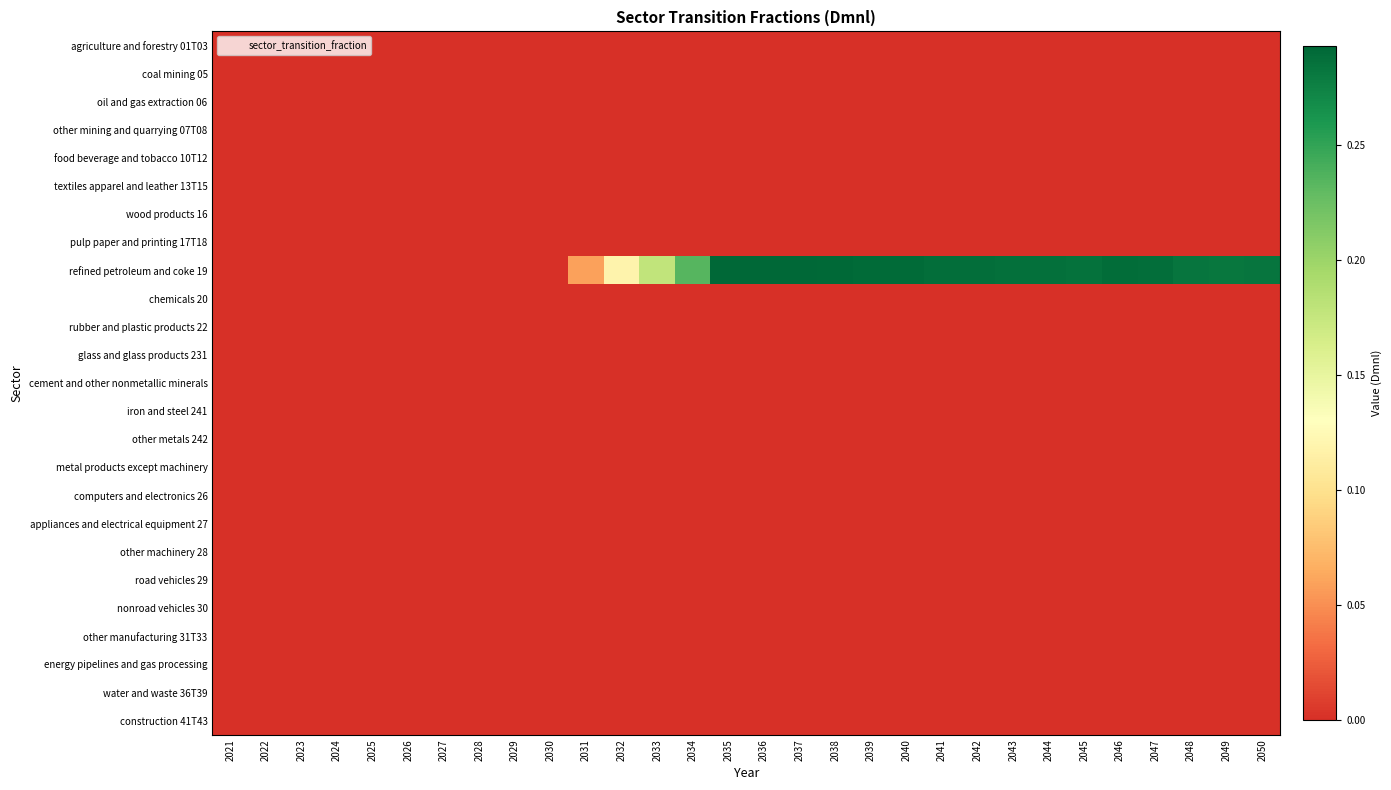

Reading left to right, what are all the values shown in this chart?

agriculture and forestry 01T03: 2021=0.0	2022=0.0	2023=0.0	2024=0.0	2025=0.0	2026=0.0	2027=0.0	2028=0.0	2029=0.0	2030=0.0	2031=0.0	2032=0.0	2033=0.0	2034=0.0	2035=0.0	2036=0.0	2037=0.0	2038=0.0	2039=0.0	2040=0.0	2041=0.0	2042=0.0	2043=0.0	2044=0.0	2045=0.0	2046=0.0	2047=0.0	2048=0.0	2049=0.0	2050=0.0
coal mining 05: 2021=0.0	2022=0.0	2023=0.0	2024=0.0	2025=0.0	2026=0.0	2027=0.0	2028=0.0	2029=0.0	2030=0.0	2031=0.0	2032=0.0	2033=0.0	2034=0.0	2035=0.0	2036=0.0	2037=0.0	2038=0.0	2039=0.0	2040=0.0	2041=0.0	2042=0.0	2043=0.0	2044=0.0	2045=0.0	2046=0.0	2047=0.0	2048=0.0	2049=0.0	2050=0.0
oil and gas extraction 06: 2021=0.0	2022=0.0	2023=0.0	2024=0.0	2025=0.0	2026=0.0	2027=0.0	2028=0.0	2029=0.0	2030=0.0	2031=0.0	2032=0.0	2033=0.0	2034=0.0	2035=0.0	2036=0.0	2037=0.0	2038=0.0	2039=0.0	2040=0.0	2041=0.0	2042=0.0	2043=0.0	2044=0.0	2045=0.0	2046=0.0	2047=0.0	2048=0.0	2049=0.0	2050=0.0
other mining and quarrying 07T08: 2021=0.0	2022=0.0	2023=0.0	2024=0.0	2025=0.0	2026=0.0	2027=0.0	2028=0.0	2029=0.0	2030=0.0	2031=0.0	2032=0.0	2033=0.0	2034=0.0	2035=0.0	2036=0.0	2037=0.0	2038=0.0	2039=0.0	2040=0.0	2041=0.0	2042=0.0	2043=0.0	2044=0.0	2045=0.0	2046=0.0	2047=0.0	2048=0.0	2049=0.0	2050=0.0
food beverage and tobacco 10T12: 2021=0.0	2022=0.0	2023=0.0	2024=0.0	2025=0.0	2026=0.0	2027=0.0	2028=0.0	2029=0.0	2030=0.0	2031=0.0	2032=0.0	2033=0.0	2034=0.0	2035=0.0	2036=0.0	2037=0.0	2038=0.0	2039=0.0	2040=0.0	2041=0.0	2042=0.0	2043=0.0	2044=0.0	2045=0.0	2046=0.0	2047=0.0	2048=0.0	2049=0.0	2050=0.0
textiles apparel and leather 13T15: 2021=0.0	2022=0.0	2023=0.0	2024=0.0	2025=0.0	2026=0.0	2027=0.0	2028=0.0	2029=0.0	2030=0.0	2031=0.0	2032=0.0	2033=0.0	2034=0.0	2035=0.0	2036=0.0	2037=0.0	2038=0.0	2039=0.0	2040=0.0	2041=0.0	2042=0.0	2043=0.0	2044=0.0	2045=0.0	2046=0.0	2047=0.0	2048=0.0	2049=0.0	2050=0.0
wood products 16: 2021=0.0	2022=0.0	2023=0.0	2024=0.0	2025=0.0	2026=0.0	2027=0.0	2028=0.0	2029=0.0	2030=0.0	2031=0.0	2032=0.0	2033=0.0	2034=0.0	2035=0.0	2036=0.0	2037=0.0	2038=0.0	2039=0.0	2040=0.0	2041=0.0	2042=0.0	2043=0.0	2044=0.0	2045=0.0	2046=0.0	2047=0.0	2048=0.0	2049=0.0	2050=0.0
pulp paper and printing 17T18: 2021=0.0	2022=0.0	2023=0.0	2024=0.0	2025=0.0	2026=0.0	2027=0.0	2028=0.0	2029=0.0	2030=0.0	2031=0.0	2032=0.0	2033=0.0	2034=0.0	2035=0.0	2036=0.0	2037=0.0	2038=0.0	2039=0.0	2040=0.0	2041=0.0	2042=0.0	2043=0.0	2044=0.0	2045=0.0	2046=0.0	2047=0.0	2048=0.0	2049=0.0	2050=0.0
refined petroleum and coke 19: 2021=0.0	2022=0.0	2023=0.0	2024=0.0	2025=0.0	2026=0.0	2027=0.0	2028=0.0	2029=0.0	2030=0.0	2031=0.1	2032=0.1	2033=0.2	2034=0.2	2035=0.3	2036=0.3	2037=0.3	2038=0.3	2039=0.3	2040=0.3	2041=0.3	2042=0.3	2043=0.3	2044=0.3	2045=0.3	2046=0.3	2047=0.3	2048=0.3	2049=0.3	2050=0.3
chemicals 20: 2021=0.0	2022=0.0	2023=0.0	2024=0.0	2025=0.0	2026=0.0	2027=0.0	2028=0.0	2029=0.0	2030=0.0	2031=0.0	2032=0.0	2033=0.0	2034=0.0	2035=0.0	2036=0.0	2037=0.0	2038=0.0	2039=0.0	2040=0.0	2041=0.0	2042=0.0	2043=0.0	2044=0.0	2045=0.0	2046=0.0	2047=0.0	2048=0.0	2049=0.0	2050=0.0
rubber and plastic products 22: 2021=0.0	2022=0.0	2023=0.0	2024=0.0	2025=0.0	2026=0.0	2027=0.0	2028=0.0	2029=0.0	2030=0.0	2031=0.0	2032=0.0	2033=0.0	2034=0.0	2035=0.0	2036=0.0	2037=0.0	2038=0.0	2039=0.0	2040=0.0	2041=0.0	2042=0.0	2043=0.0	2044=0.0	2045=0.0	2046=0.0	2047=0.0	2048=0.0	2049=0.0	2050=0.0
glass and glass products 231: 2021=0.0	2022=0.0	2023=0.0	2024=0.0	2025=0.0	2026=0.0	2027=0.0	2028=0.0	2029=0.0	2030=0.0	2031=0.0	2032=0.0	2033=0.0	2034=0.0	2035=0.0	2036=0.0	2037=0.0	2038=0.0	2039=0.0	2040=0.0	2041=0.0	2042=0.0	2043=0.0	2044=0.0	2045=0.0	2046=0.0	2047=0.0	2048=0.0	2049=0.0	2050=0.0
cement and other nonmetallic minerals: 2021=0.0	2022=0.0	2023=0.0	2024=0.0	2025=0.0	2026=0.0	2027=0.0	2028=0.0	2029=0.0	2030=0.0	2031=0.0	2032=0.0	2033=0.0	2034=0.0	2035=0.0	2036=0.0	2037=0.0	2038=0.0	2039=0.0	2040=0.0	2041=0.0	2042=0.0	2043=0.0	2044=0.0	2045=0.0	2046=0.0	2047=0.0	2048=0.0	2049=0.0	2050=0.0
iron and steel 241: 2021=0.0	2022=0.0	2023=0.0	2024=0.0	2025=0.0	2026=0.0	2027=0.0	2028=0.0	2029=0.0	2030=0.0	2031=0.0	2032=0.0	2033=0.0	2034=0.0	2035=0.0	2036=0.0	2037=0.0	2038=0.0	2039=0.0	2040=0.0	2041=0.0	2042=0.0	2043=0.0	2044=0.0	2045=0.0	2046=0.0	2047=0.0	2048=0.0	2049=0.0	2050=0.0
other metals 242: 2021=0.0	2022=0.0	2023=0.0	2024=0.0	2025=0.0	2026=0.0	2027=0.0	2028=0.0	2029=0.0	2030=0.0	2031=0.0	2032=0.0	2033=0.0	2034=0.0	2035=0.0	2036=0.0	2037=0.0	2038=0.0	2039=0.0	2040=0.0	2041=0.0	2042=0.0	2043=0.0	2044=0.0	2045=0.0	2046=0.0	2047=0.0	2048=0.0	2049=0.0	2050=0.0
metal products except machinery: 2021=0.0	2022=0.0	2023=0.0	2024=0.0	2025=0.0	2026=0.0	2027=0.0	2028=0.0	2029=0.0	2030=0.0	2031=0.0	2032=0.0	2033=0.0	2034=0.0	2035=0.0	2036=0.0	2037=0.0	2038=0.0	2039=0.0	2040=0.0	2041=0.0	2042=0.0	2043=0.0	2044=0.0	2045=0.0	2046=0.0	2047=0.0	2048=0.0	2049=0.0	2050=0.0
computers and electronics 26: 2021=0.0	2022=0.0	2023=0.0	2024=0.0	2025=0.0	2026=0.0	2027=0.0	2028=0.0	2029=0.0	2030=0.0	2031=0.0	2032=0.0	2033=0.0	2034=0.0	2035=0.0	2036=0.0	2037=0.0	2038=0.0	2039=0.0	2040=0.0	2041=0.0	2042=0.0	2043=0.0	2044=0.0	2045=0.0	2046=0.0	2047=0.0	2048=0.0	2049=0.0	2050=0.0
appliances and electrical equipment 27: 2021=0.0	2022=0.0	2023=0.0	2024=0.0	2025=0.0	2026=0.0	2027=0.0	2028=0.0	2029=0.0	2030=0.0	2031=0.0	2032=0.0	2033=0.0	2034=0.0	2035=0.0	2036=0.0	2037=0.0	2038=0.0	2039=0.0	2040=0.0	2041=0.0	2042=0.0	2043=0.0	2044=0.0	2045=0.0	2046=0.0	2047=0.0	2048=0.0	2049=0.0	2050=0.0
other machinery 28: 2021=0.0	2022=0.0	2023=0.0	2024=0.0	2025=0.0	2026=0.0	2027=0.0	2028=0.0	2029=0.0	2030=0.0	2031=0.0	2032=0.0	2033=0.0	2034=0.0	2035=0.0	2036=0.0	2037=0.0	2038=0.0	2039=0.0	2040=0.0	2041=0.0	2042=0.0	2043=0.0	2044=0.0	2045=0.0	2046=0.0	2047=0.0	2048=0.0	2049=0.0	2050=0.0
road vehicles 29: 2021=0.0	2022=0.0	2023=0.0	2024=0.0	2025=0.0	2026=0.0	2027=0.0	2028=0.0	2029=0.0	2030=0.0	2031=0.0	2032=0.0	2033=0.0	2034=0.0	2035=0.0	2036=0.0	2037=0.0	2038=0.0	2039=0.0	2040=0.0	2041=0.0	2042=0.0	2043=0.0	2044=0.0	2045=0.0	2046=0.0	2047=0.0	2048=0.0	2049=0.0	2050=0.0
nonroad vehicles 30: 2021=0.0	2022=0.0	2023=0.0	2024=0.0	2025=0.0	2026=0.0	2027=0.0	2028=0.0	2029=0.0	2030=0.0	2031=0.0	2032=0.0	2033=0.0	2034=0.0	2035=0.0	2036=0.0	2037=0.0	2038=0.0	2039=0.0	2040=0.0	2041=0.0	2042=0.0	2043=0.0	2044=0.0	2045=0.0	2046=0.0	2047=0.0	2048=0.0	2049=0.0	2050=0.0
other manufacturing 31T33: 2021=0.0	2022=0.0	2023=0.0	2024=0.0	2025=0.0	2026=0.0	2027=0.0	2028=0.0	2029=0.0	2030=0.0	2031=0.0	2032=0.0	2033=0.0	2034=0.0	2035=0.0	2036=0.0	2037=0.0	2038=0.0	2039=0.0	2040=0.0	2041=0.0	2042=0.0	2043=0.0	2044=0.0	2045=0.0	2046=0.0	2047=0.0	2048=0.0	2049=0.0	2050=0.0
energy pipelines and gas processing: 2021=0.0	2022=0.0	2023=0.0	2024=0.0	2025=0.0	2026=0.0	2027=0.0	2028=0.0	2029=0.0	2030=0.0	2031=0.0	2032=0.0	2033=0.0	2034=0.0	2035=0.0	2036=0.0	2037=0.0	2038=0.0	2039=0.0	2040=0.0	2041=0.0	2042=0.0	2043=0.0	2044=0.0	2045=0.0	2046=0.0	2047=0.0	2048=0.0	2049=0.0	2050=0.0
water and waste 36T39: 2021=0.0	2022=0.0	2023=0.0	2024=0.0	2025=0.0	2026=0.0	2027=0.0	2028=0.0	2029=0.0	2030=0.0	2031=0.0	2032=0.0	2033=0.0	2034=0.0	2035=0.0	2036=0.0	2037=0.0	2038=0.0	2039=0.0	2040=0.0	2041=0.0	2042=0.0	2043=0.0	2044=0.0	2045=0.0	2046=0.0	2047=0.0	2048=0.0	2049=0.0	2050=0.0
construction 41T43: 2021=0.0	2022=0.0	2023=0.0	2024=0.0	2025=0.0	2026=0.0	2027=0.0	2028=0.0	2029=0.0	2030=0.0	2031=0.0	2032=0.0	2033=0.0	2034=0.0	2035=0.0	2036=0.0	2037=0.0	2038=0.0	2039=0.0	2040=0.0	2041=0.0	2042=0.0	2043=0.0	2044=0.0	2045=0.0	2046=0.0	2047=0.0	2048=0.0	2049=0.0	2050=0.0